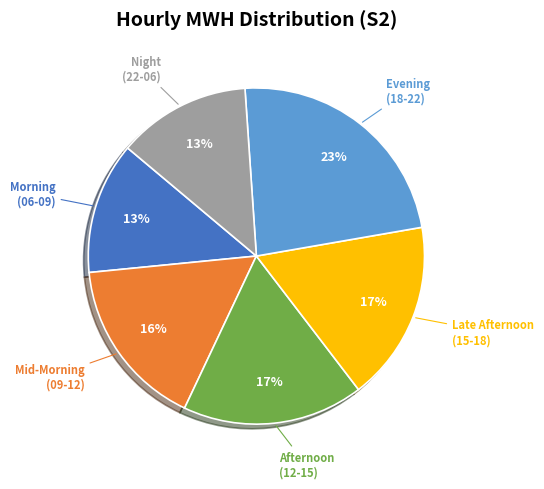

Is there any slice that represents more than half of the pie?

No